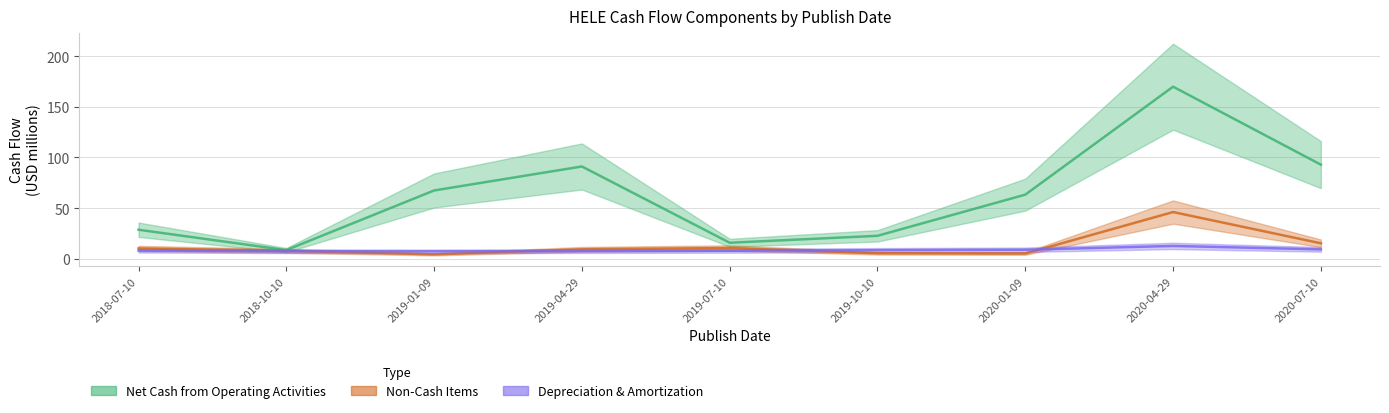

What is the label of the 1st point from the right?

2020-07-10